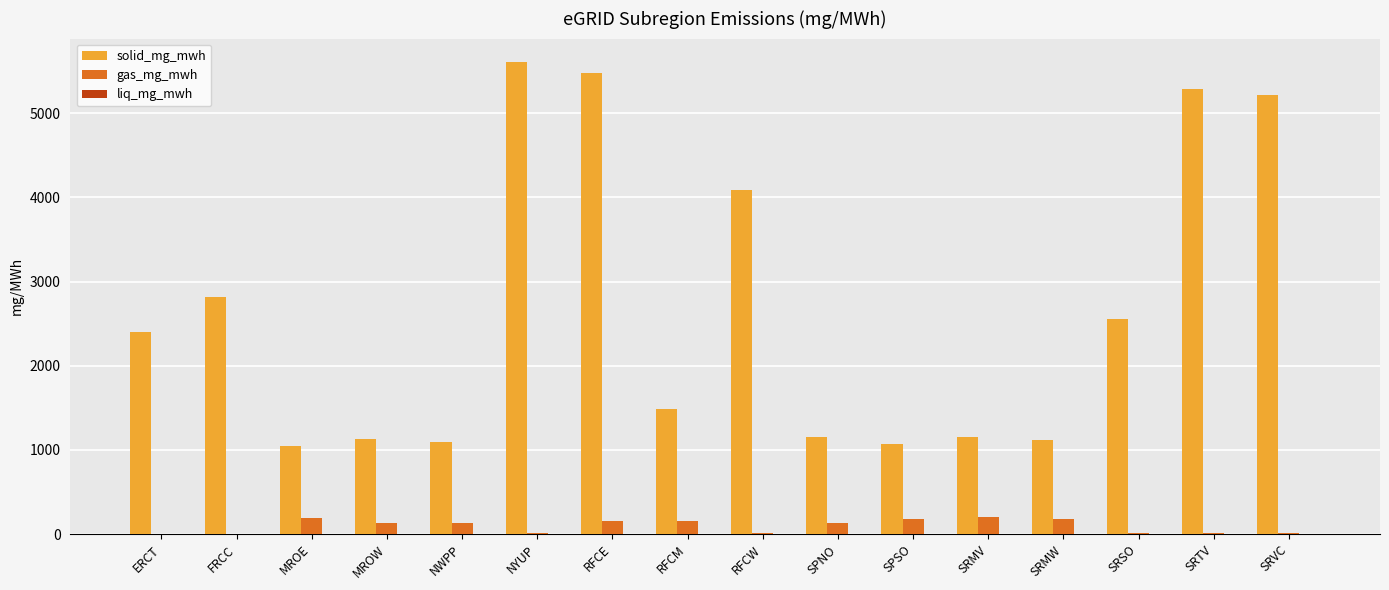

True or false: gas_mg_mwh has a value of 136.9 at MROW.

True